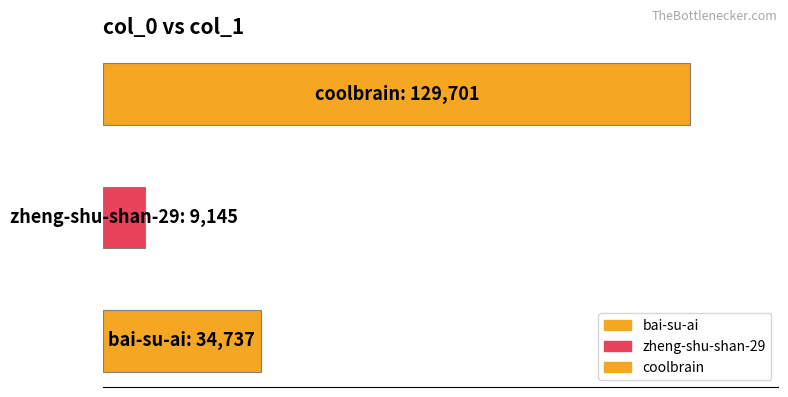

Does the chart contain stacked bars?

No